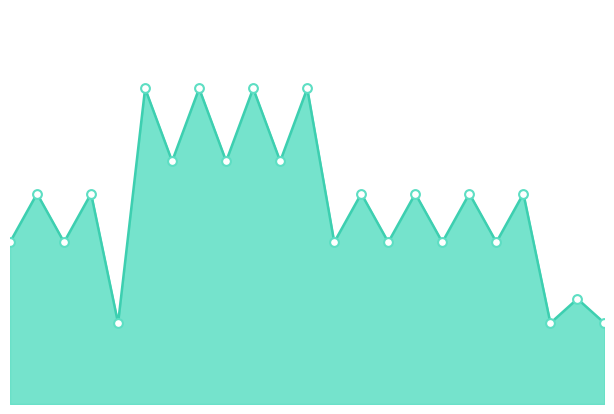

How many lines are shown in the chart?

1